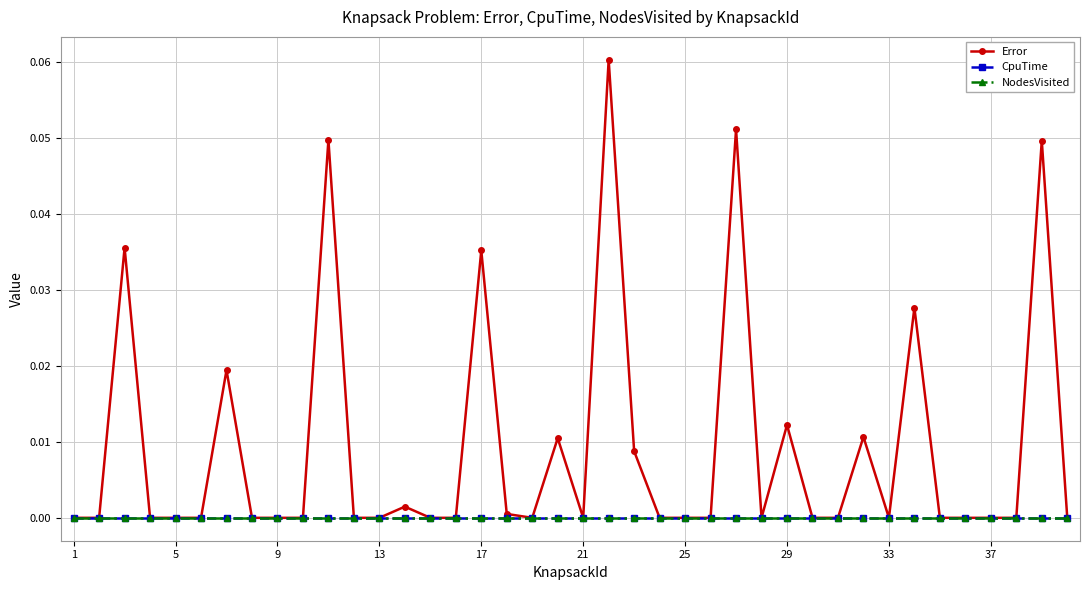

True or false: CpuTime and NodesVisited intersect in this chart.

False